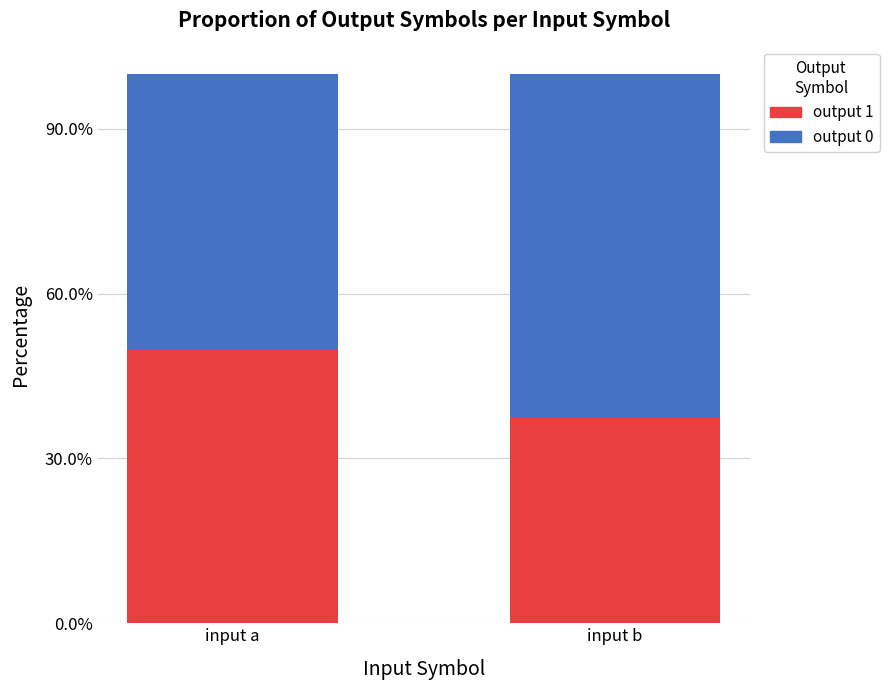

What value does the output 1 series have at input b?

0.4